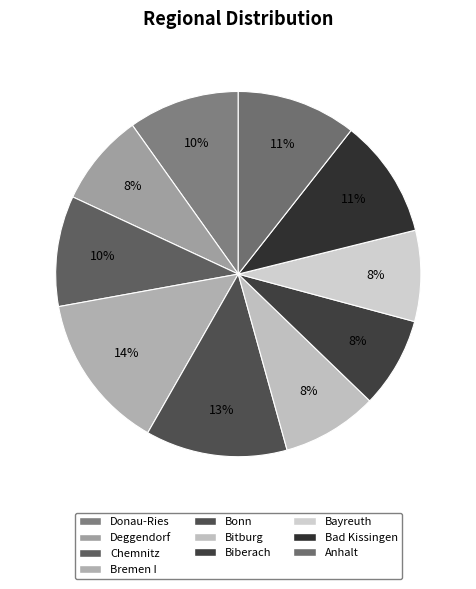

Is there a majority slice in this chart?

No